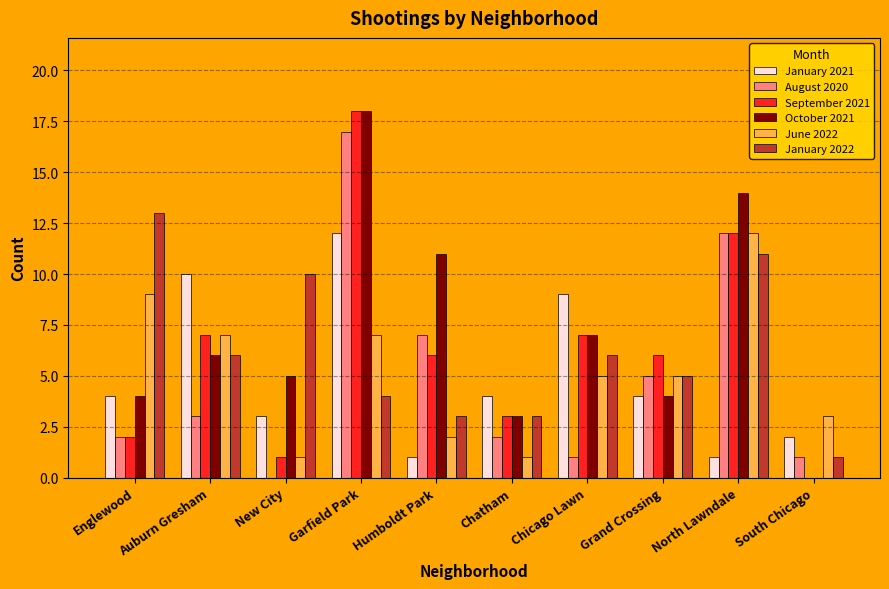

Which category has the highest value across all series?

Garfield Park